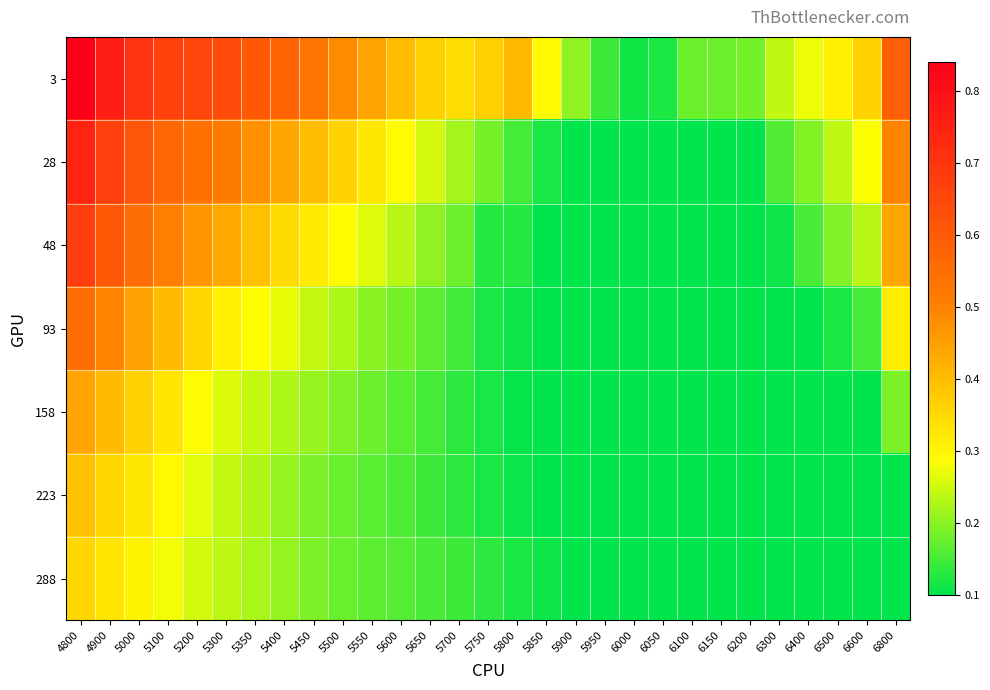

Reading right to left, extract all data points from this chart.

3: 6800=0.6	6600=0.4	6500=0.3	6400=0.3	6300=0.2	6200=0.2	6150=0.2	6100=0.2	6050=0.1	6000=0.1	5950=0.1	5900=0.2	5850=0.3	5800=0.4	5750=0.4	5700=0.3	5650=0.4	5600=0.4	5550=0.4	5500=0.5	5450=0.5	5400=0.6	5350=0.6	5300=0.6	5200=0.7	5100=0.7	5000=0.7	4900=0.8	4800=0.8
28: 6800=0.5	6600=0.3	6500=0.2	6400=0.2	6300=0.2	6200=0.1	6150=0.1	6100=0.1	6050=0.1	6000=0.1	5950=0.1	5900=0.1	5850=0.1	5800=0.2	5750=0.2	5700=0.2	5650=0.3	5600=0.3	5550=0.3	5500=0.4	5450=0.4	5400=0.4	5350=0.5	5300=0.5	5200=0.5	5100=0.6	5000=0.6	4900=0.7	4800=0.7
48: 6800=0.4	6600=0.2	6500=0.2	6400=0.2	6300=0.1	6200=0.1	6150=0.1	6100=0.1	6050=0.1	6000=0.1	5950=0.1	5900=0.1	5850=0.1	5800=0.1	5750=0.1	5700=0.2	5650=0.2	5600=0.2	5550=0.3	5500=0.3	5450=0.3	5400=0.3	5350=0.4	5300=0.4	5200=0.5	5100=0.5	5000=0.6	4900=0.6	4800=0.7
93: 6800=0.3	6600=0.2	6500=0.1	6400=0.1	6300=0.1	6200=0.1	6150=0.1	6100=0.1	6050=0.1	6000=0.1	5950=0.1	5900=0.1	5850=0.1	5800=0.1	5750=0.1	5700=0.1	5650=0.2	5600=0.2	5550=0.2	5500=0.2	5450=0.2	5400=0.3	5350=0.3	5300=0.3	5200=0.4	5100=0.4	5000=0.4	4900=0.5	4800=0.6
158: 6800=0.2	6600=0.1	6500=0.1	6400=0.1	6300=0.1	6200=0.1	6150=0.1	6100=0.1	6050=0.1	6000=0.1	5950=0.1	5900=0.1	5850=0.1	5800=0.1	5750=0.1	5700=0.1	5650=0.2	5600=0.2	5550=0.2	5500=0.2	5450=0.2	5400=0.2	5350=0.2	5300=0.3	5200=0.3	5100=0.3	5000=0.4	4900=0.4	4800=0.4
223: 6800=0.1	6600=0.1	6500=0.1	6400=0.1	6300=0.1	6200=0.1	6150=0.1	6100=0.1	6050=0.1	6000=0.1	5950=0.1	5900=0.1	5850=0.1	5800=0.1	5750=0.1	5700=0.1	5650=0.1	5600=0.2	5550=0.2	5500=0.2	5450=0.2	5400=0.2	5350=0.2	5300=0.2	5200=0.3	5100=0.3	5000=0.3	4900=0.4	4800=0.4
288: 6800=0.1	6600=0.1	6500=0.1	6400=0.1	6300=0.1	6200=0.1	6150=0.1	6100=0.1	6050=0.1	6000=0.1	5950=0.1	5900=0.1	5850=0.1	5800=0.1	5750=0.1	5700=0.1	5650=0.2	5600=0.2	5550=0.2	5500=0.2	5450=0.2	5400=0.2	5350=0.2	5300=0.2	5200=0.3	5100=0.3	5000=0.3	4900=0.3	4800=0.4